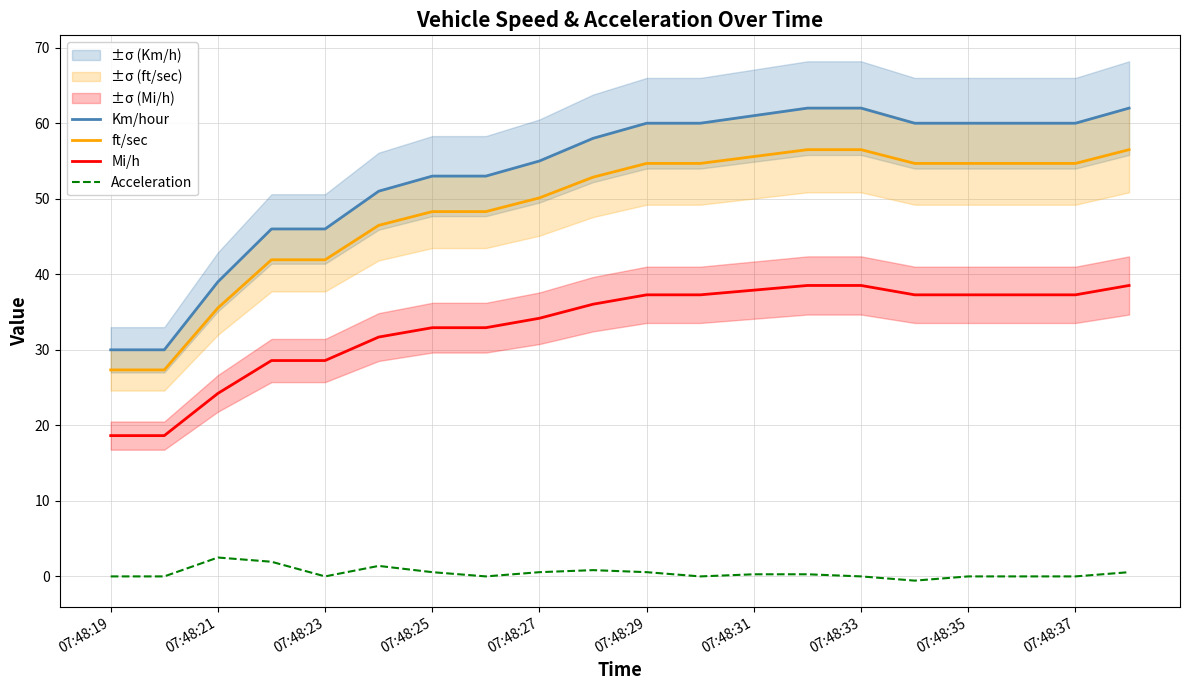

What is the difference between the maximum and minimum values in the Acceleration series?

3.1